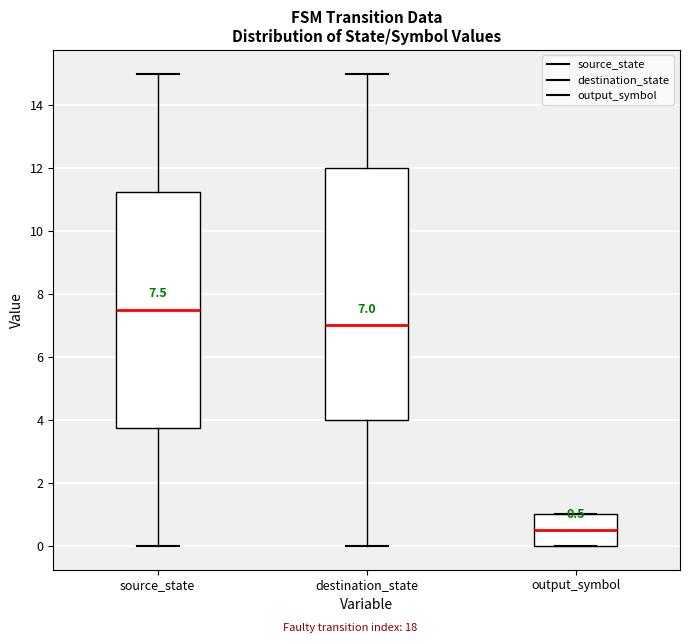

Which box has the lowest median line?

output_symbol